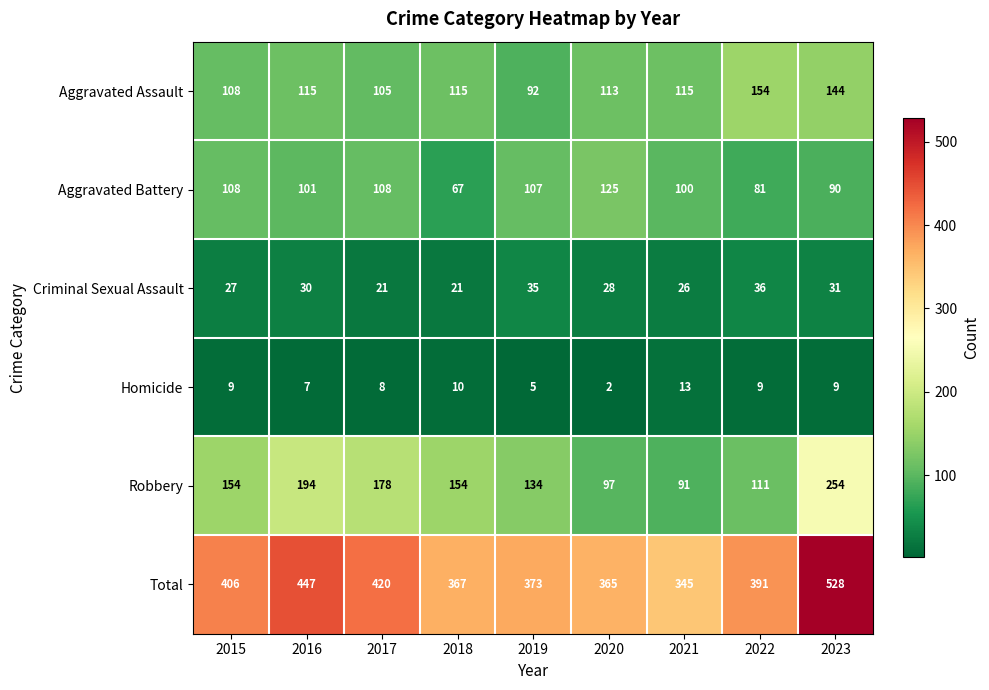

At how many categories does at least one series exceed 316?

9